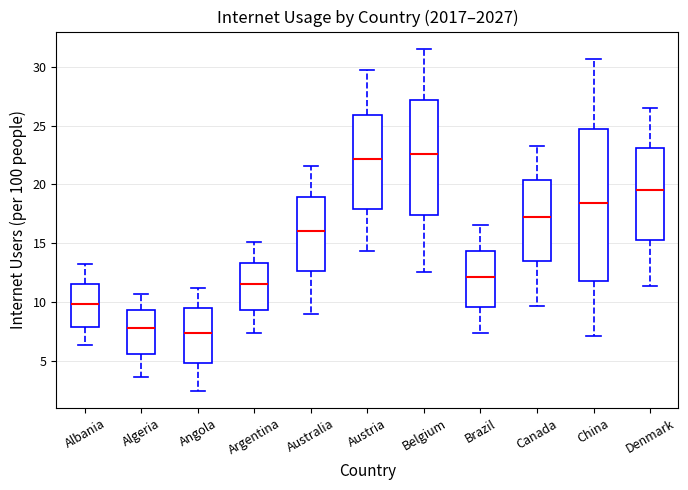

Reading left to right, read every box against the y-axis: the position of its median line, the range the box covers, and the ends of its whiskers. The values are not printed on the chart, so give them approximately, as read against the axis.

Albania: median 10.0, box 8.0 to 11.5, whiskers 6.5 to 13.0
Algeria: median 8.0, box 5.5 to 9.5, whiskers 3.5 to 10.5
Angola: median 7.5, box 5.0 to 9.5, whiskers 2.5 to 11.0
Argentina: median 11.5, box 9.5 to 13.5, whiskers 7.5 to 15.0
Australia: median 16.0, box 12.5 to 19.0, whiskers 9.0 to 21.5
Austria: median 22.0, box 18.0 to 26.0, whiskers 14.5 to 29.5
Belgium: median 22.5, box 17.5 to 27.0, whiskers 12.5 to 31.5
Brazil: median 12.0, box 9.5 to 14.5, whiskers 7.5 to 16.5
Canada: median 17.0, box 13.5 to 20.5, whiskers 9.5 to 23.0
China: median 18.5, box 12.0 to 24.5, whiskers 7.0 to 30.5
Denmark: median 19.5, box 15.5 to 23.0, whiskers 11.5 to 26.5